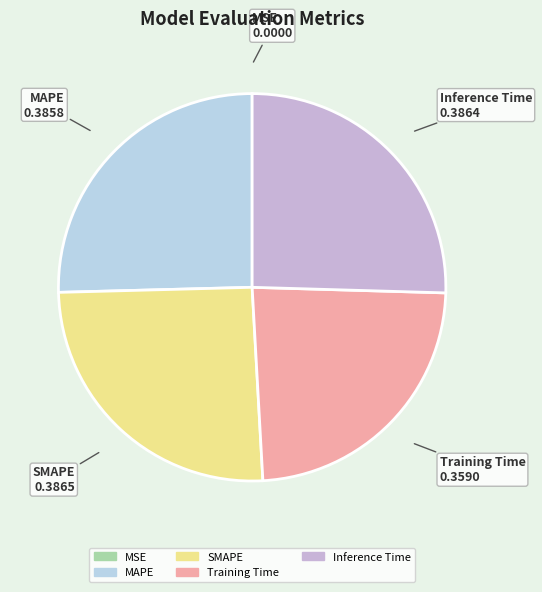

The MAPE slice represents 40% of the pie. True or false?

False